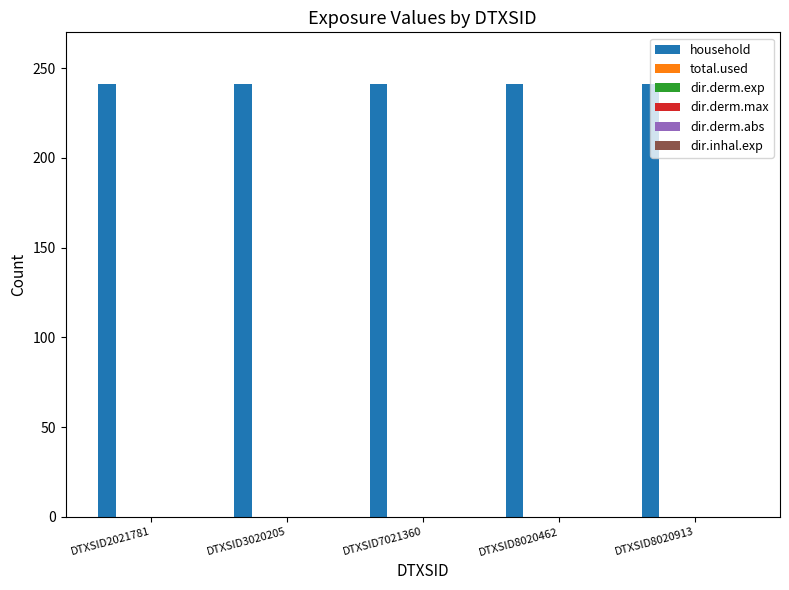

How many bars are there in total?

30